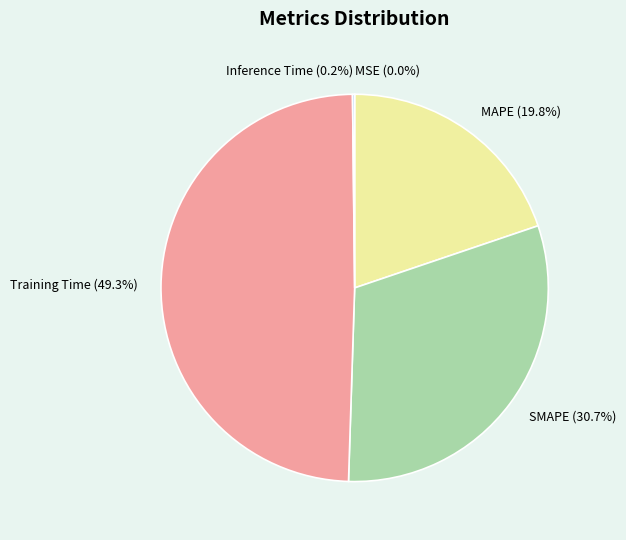

Is there a majority slice in this chart?

No